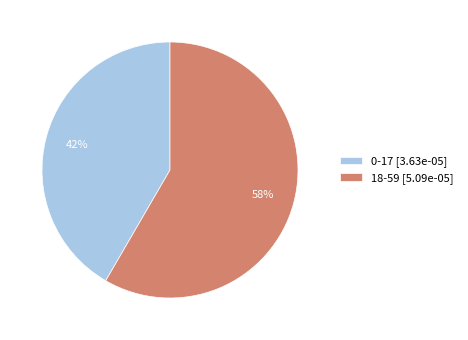

Which slice represents more than half of the pie?

18-59